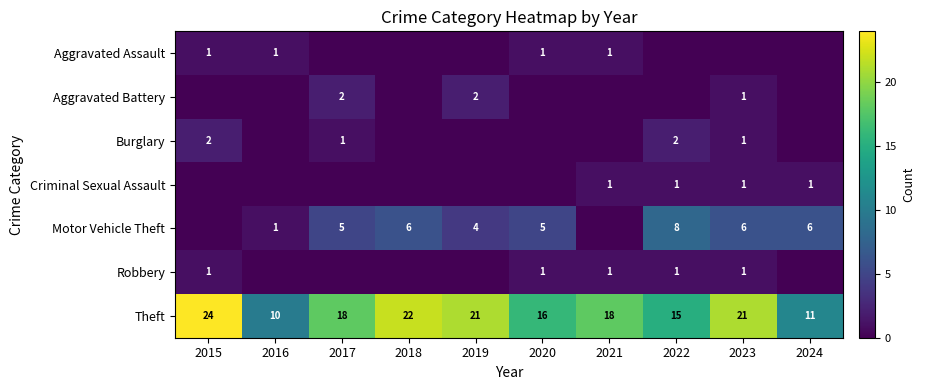

Between 2023 and 2015, which is larger?

2015